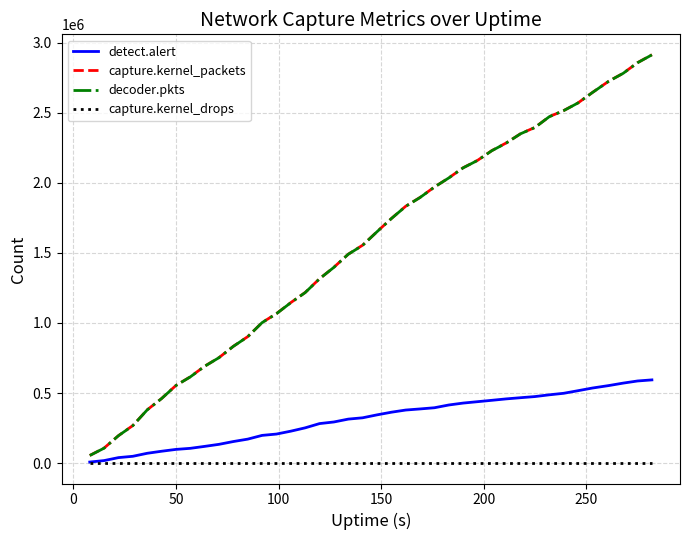

What is the greatest value displayed?

2914644